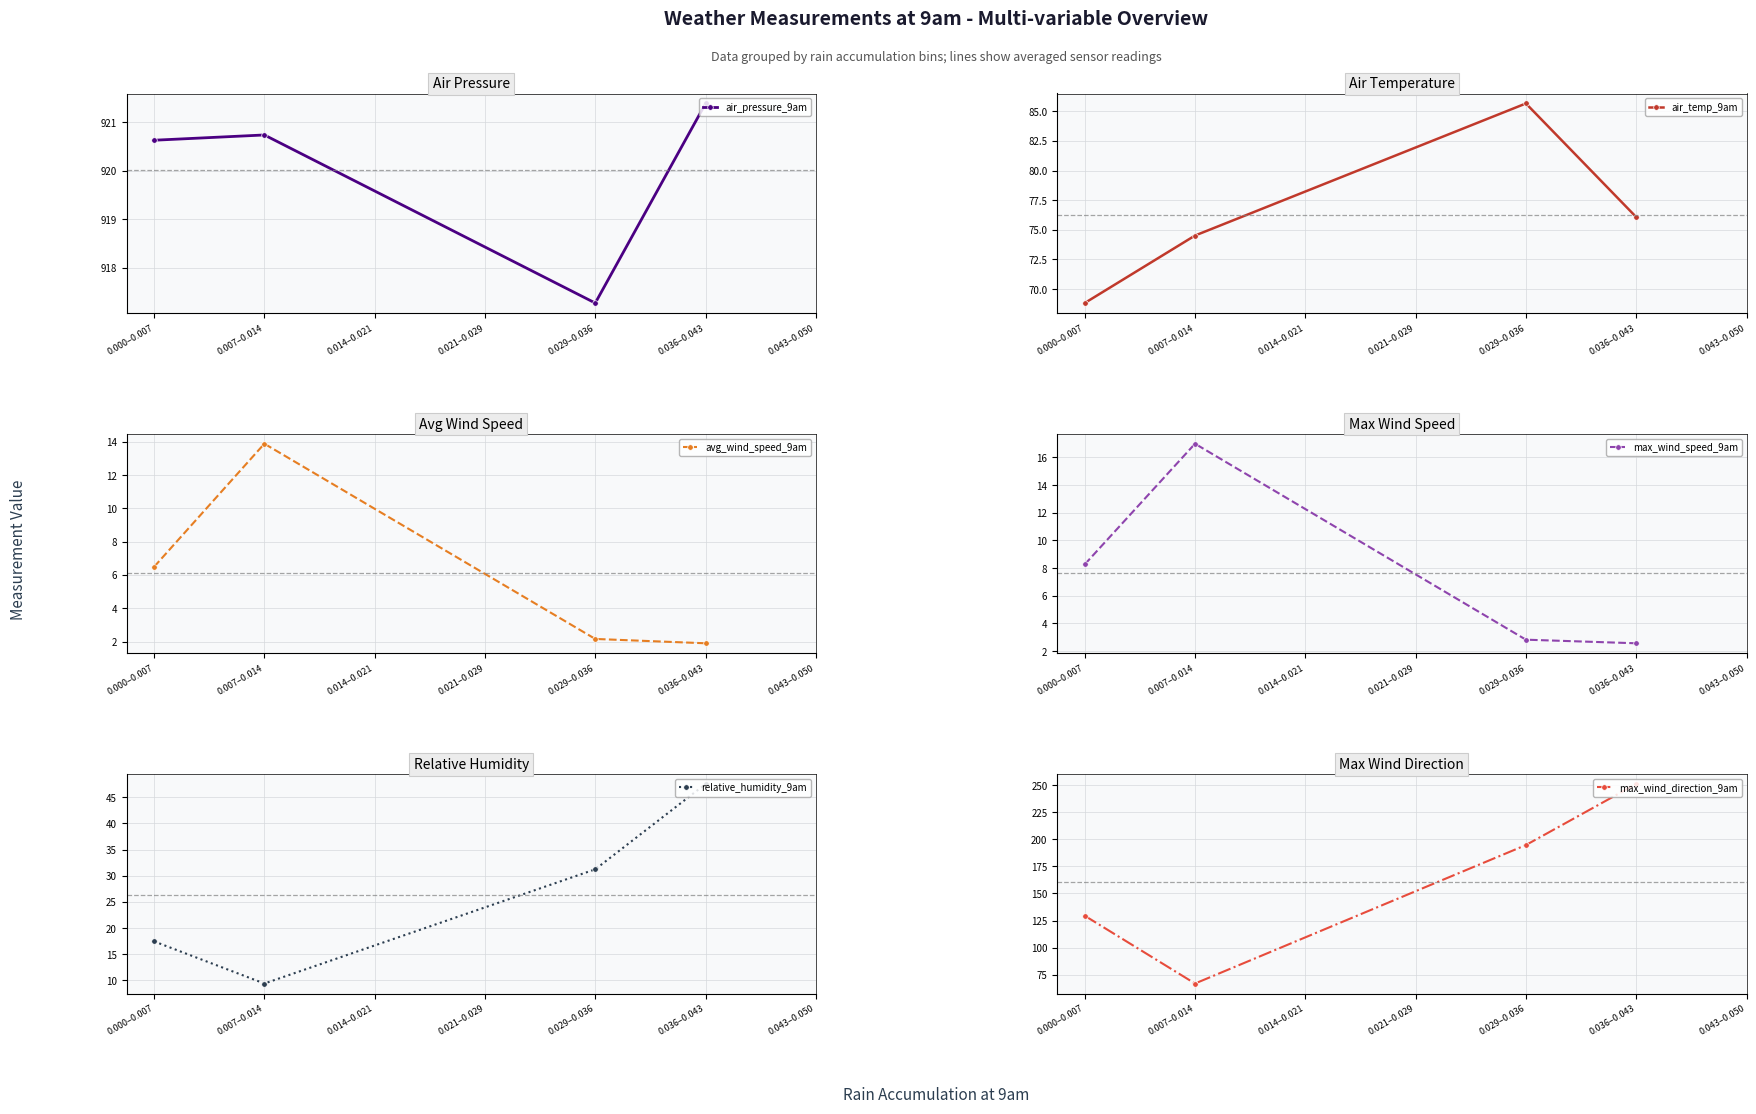

Which series has the largest range (max minus min)?

max_wind_direction_9am